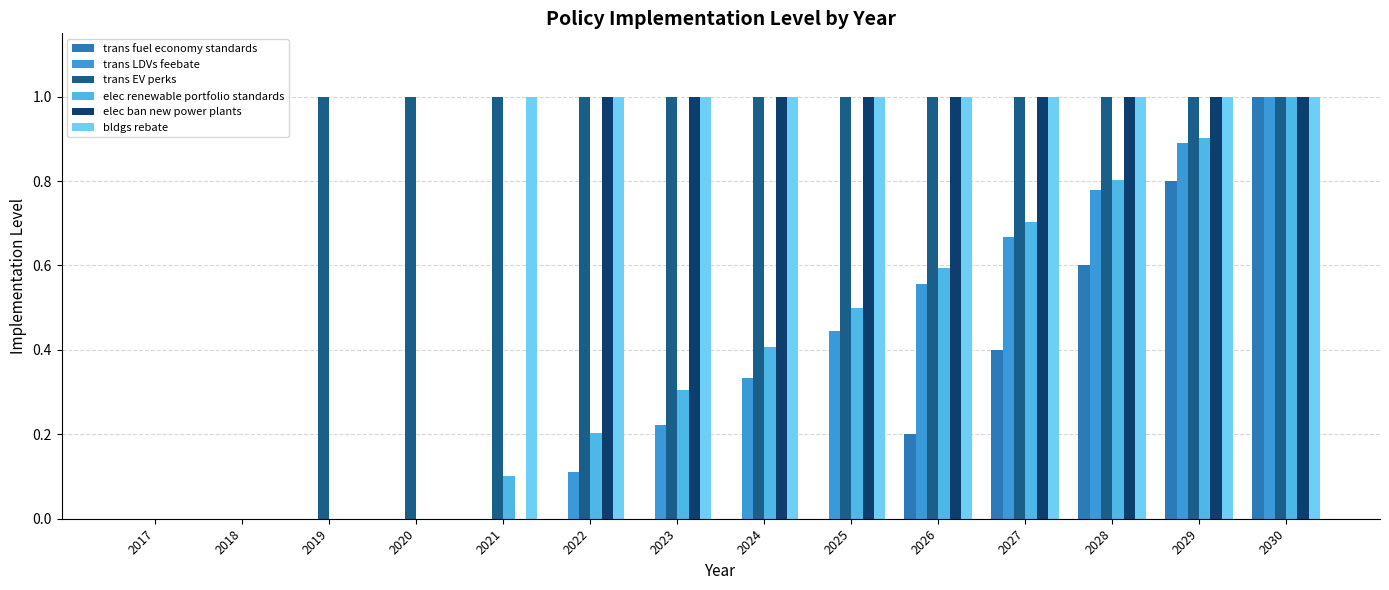

How many groups of bars are there?

14